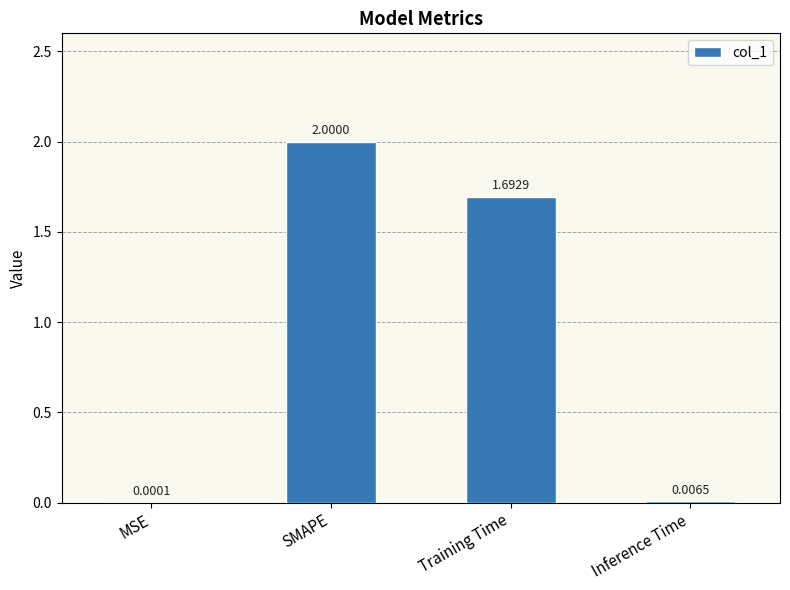

Where does the data first go above 1?

SMAPE